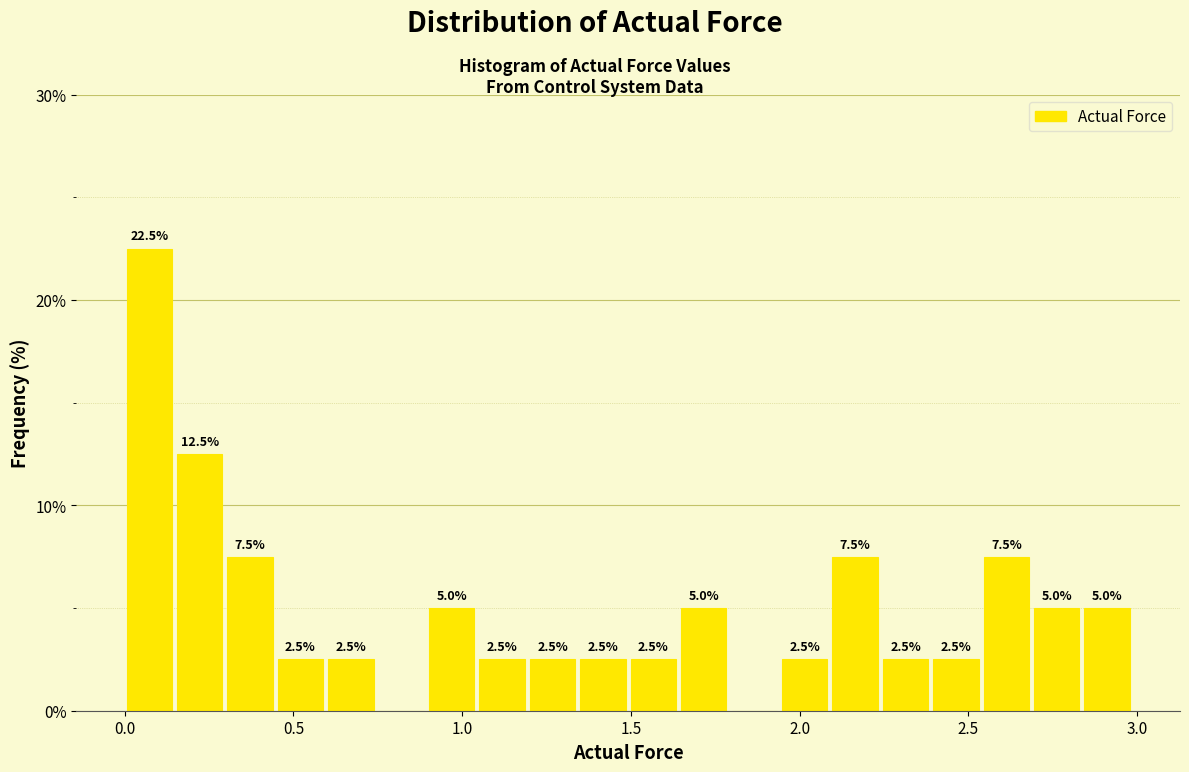

Around what value on the x-axis is the tallest bar? Give the approximate position of its centre, as read against the axis.

0.05